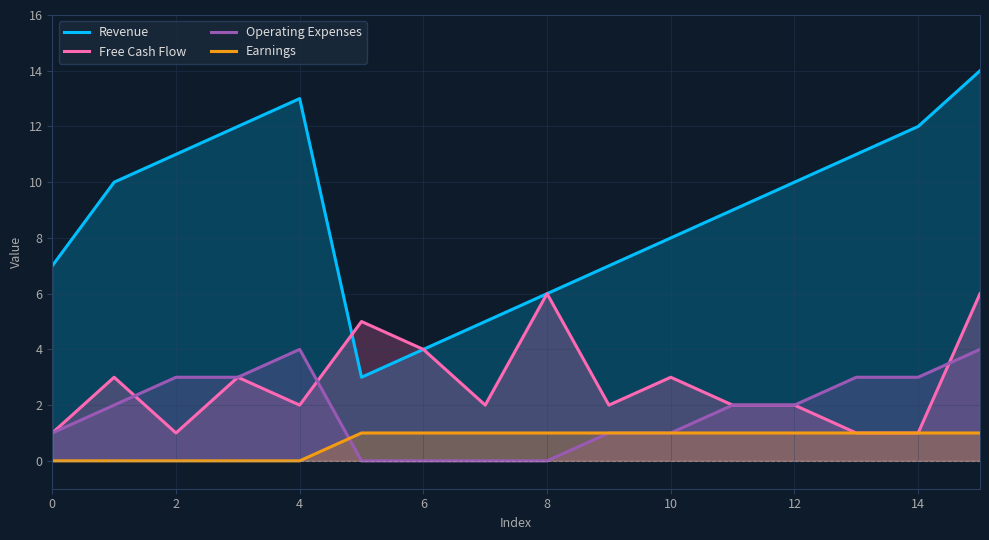

The value of Earnings at 11 is 2. True or false?

False